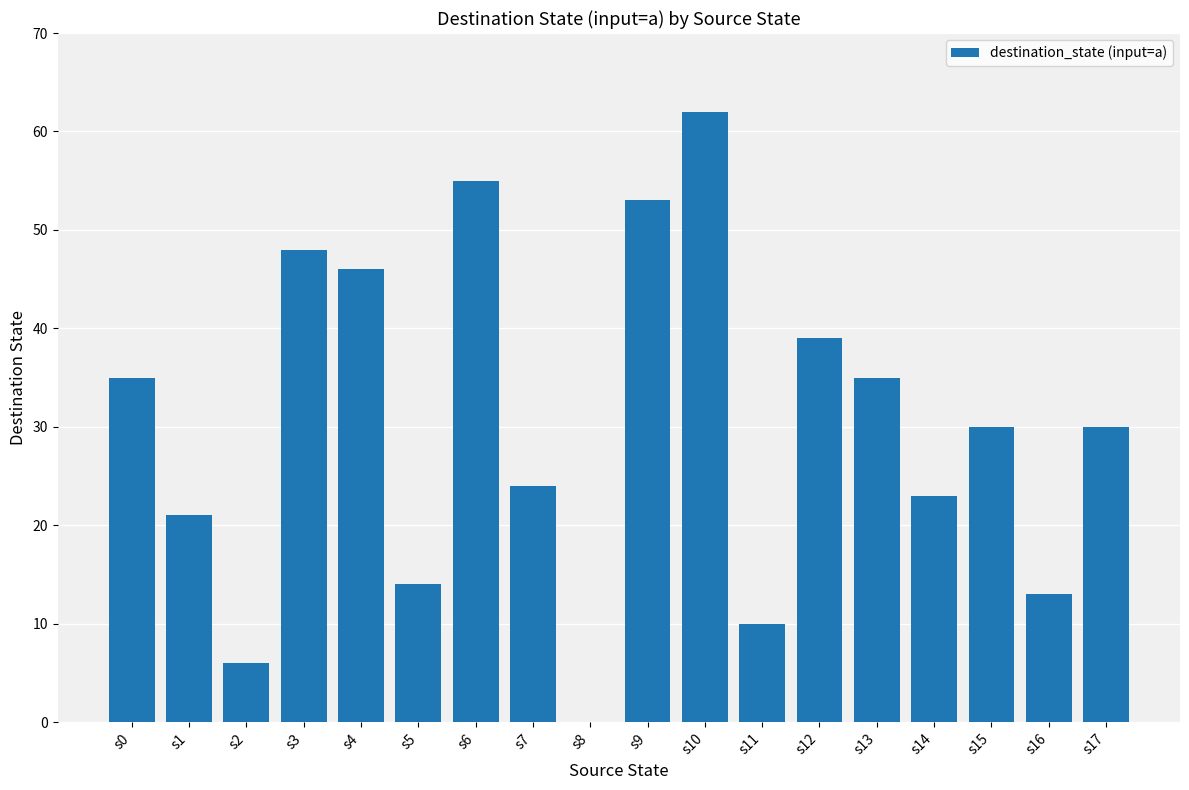

Reading left to right, what are all the values shown in this chart?

s0=35	s1=21	s2=6	s3=48	s4=46	s5=14	s6=55	s7=24	s8=0	s9=53	s10=62	s11=10	s12=39	s13=35	s14=23	s15=30	s16=13	s17=30